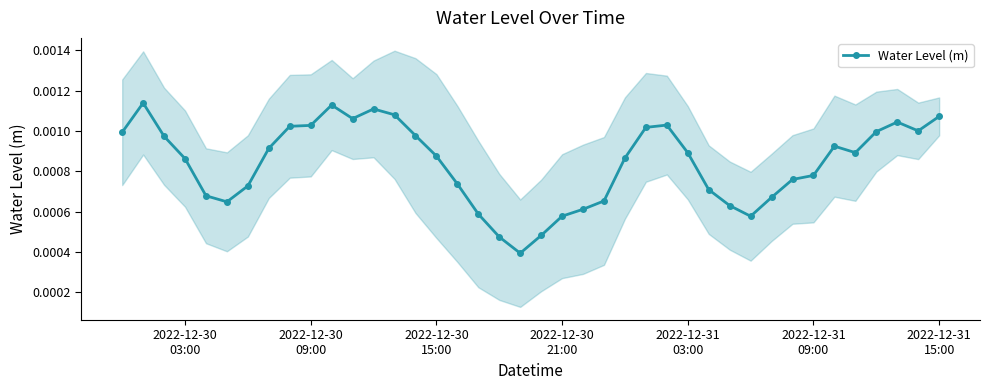

True or false: Water Level (m) has more than 0 points higher than both neighbors.

True